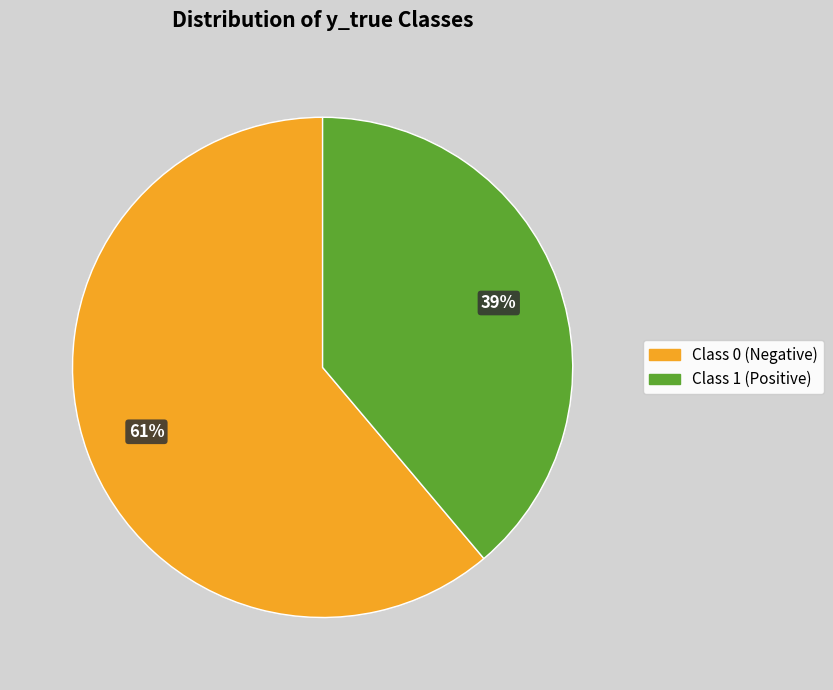

Does any single category account for the majority?

Yes